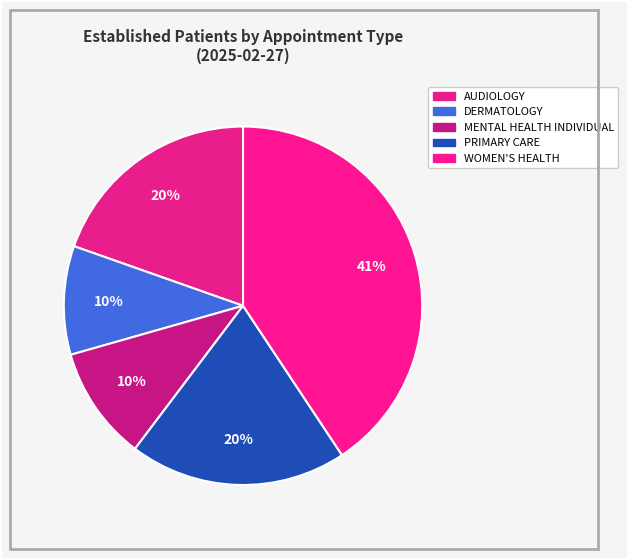

To the nearest percent, what is the average slice percentage?

20%